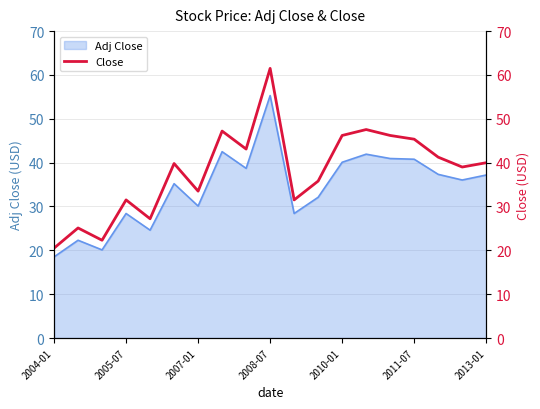

At which label does Adj Close reach its peak?

2008-07